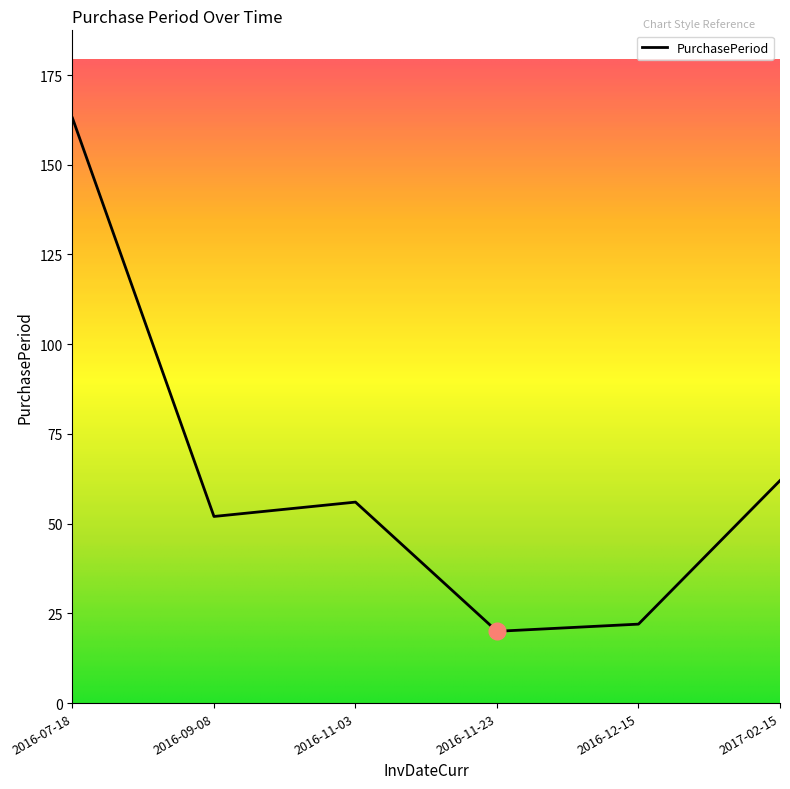

What is the sum of all values?

375